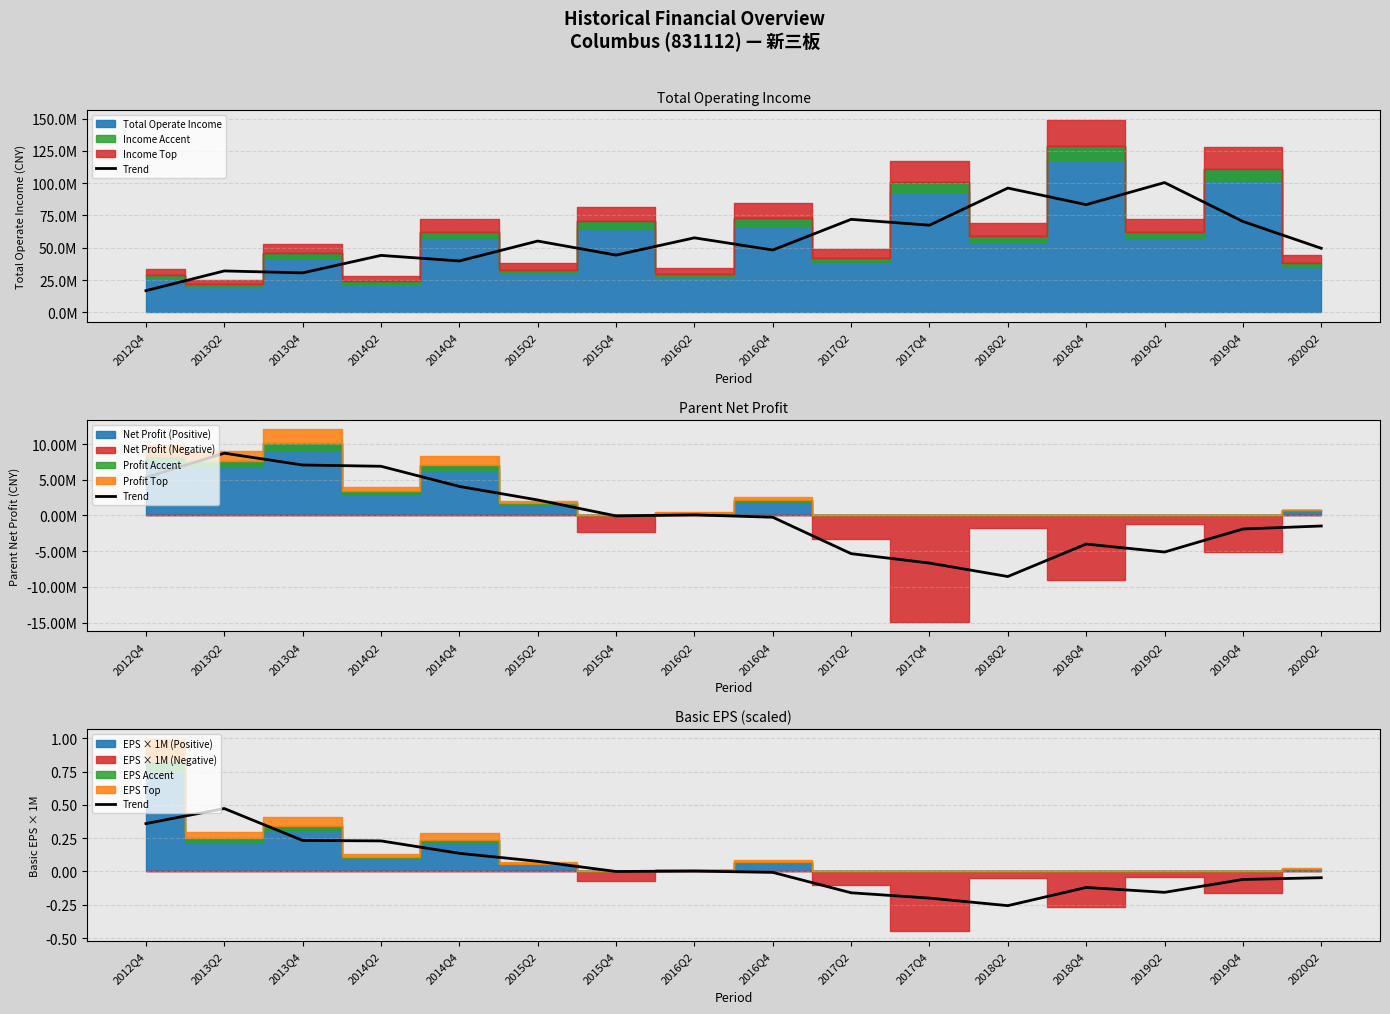

What is the change in value from 2012Q4 to 2014Q2?

-130000.0